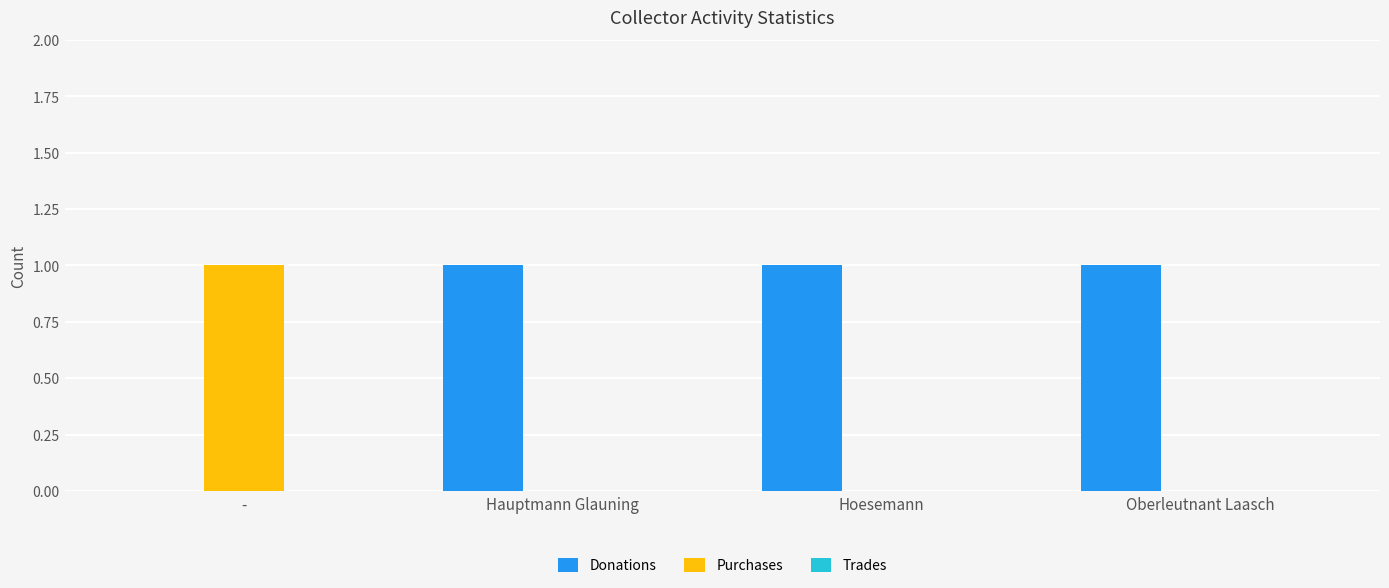

Is the value of Purchases at Hauptmann Glauning greater than the value of Donations at Hauptmann Glauning?

No